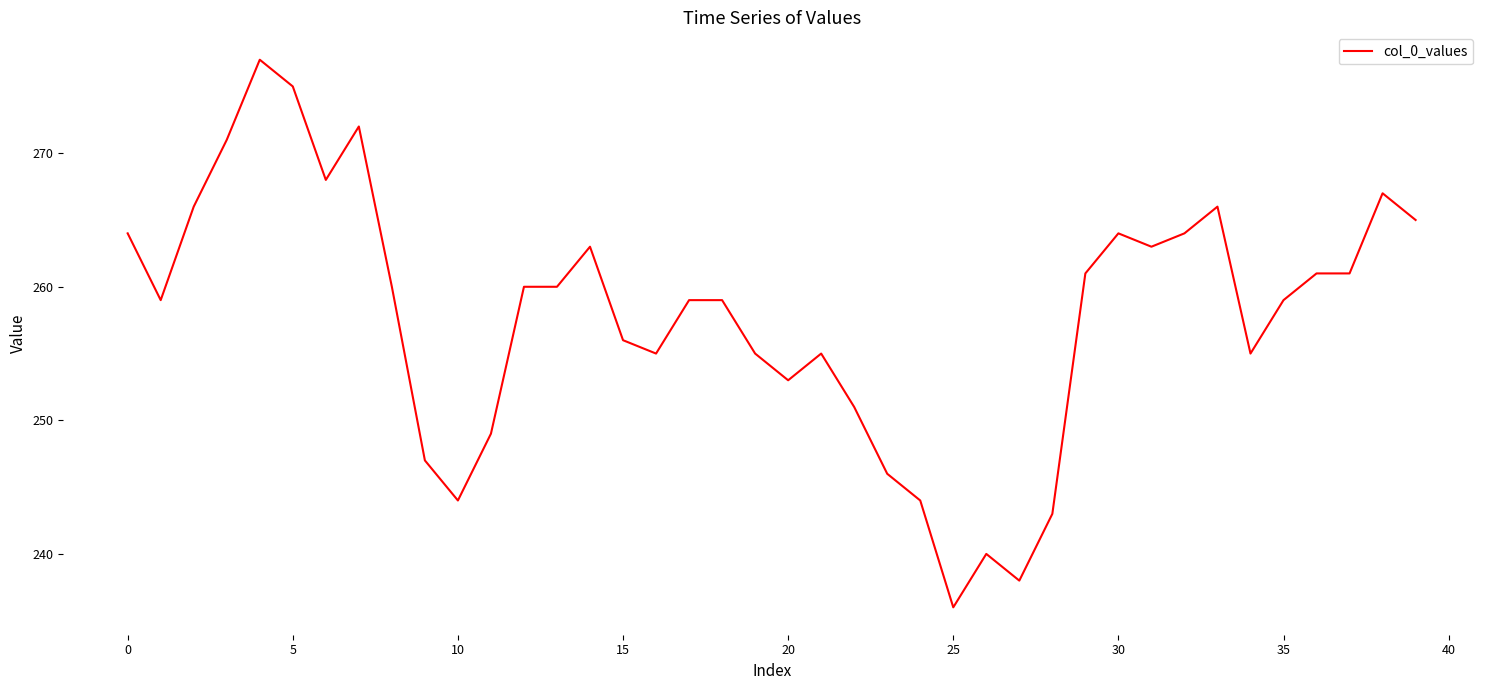

How many categories are shown in the chart?

40